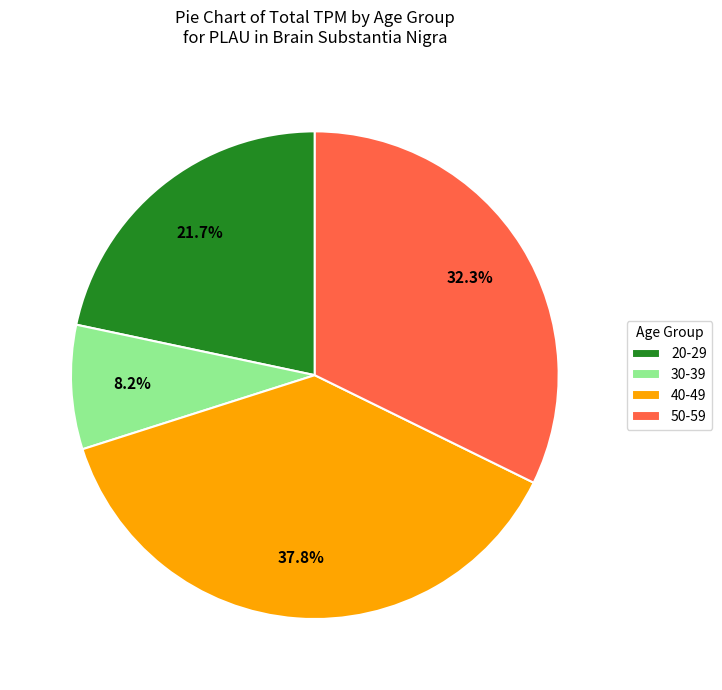

To the nearest percent, what portion does 50-59 represent?

32%